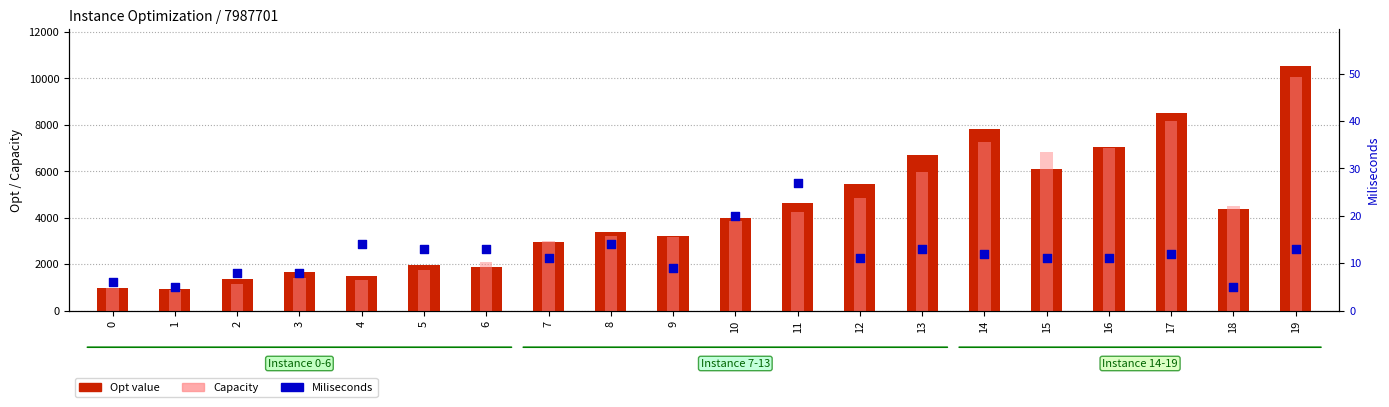

Is the value of Opt value at 9 greater than the value of Miliseconds at 13?

Yes